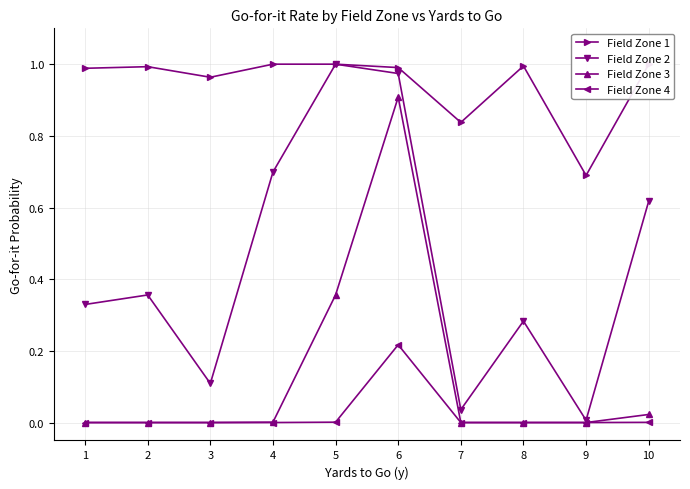

List the labels in order of Field Zone 2 value, largest first.

5, 6, 4, 10, 2, 1, 8, 3, 7, 9